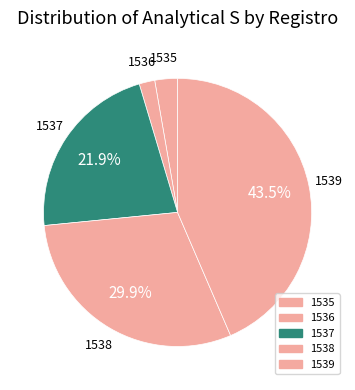

Which category has the smallest portion of the pie?

1536